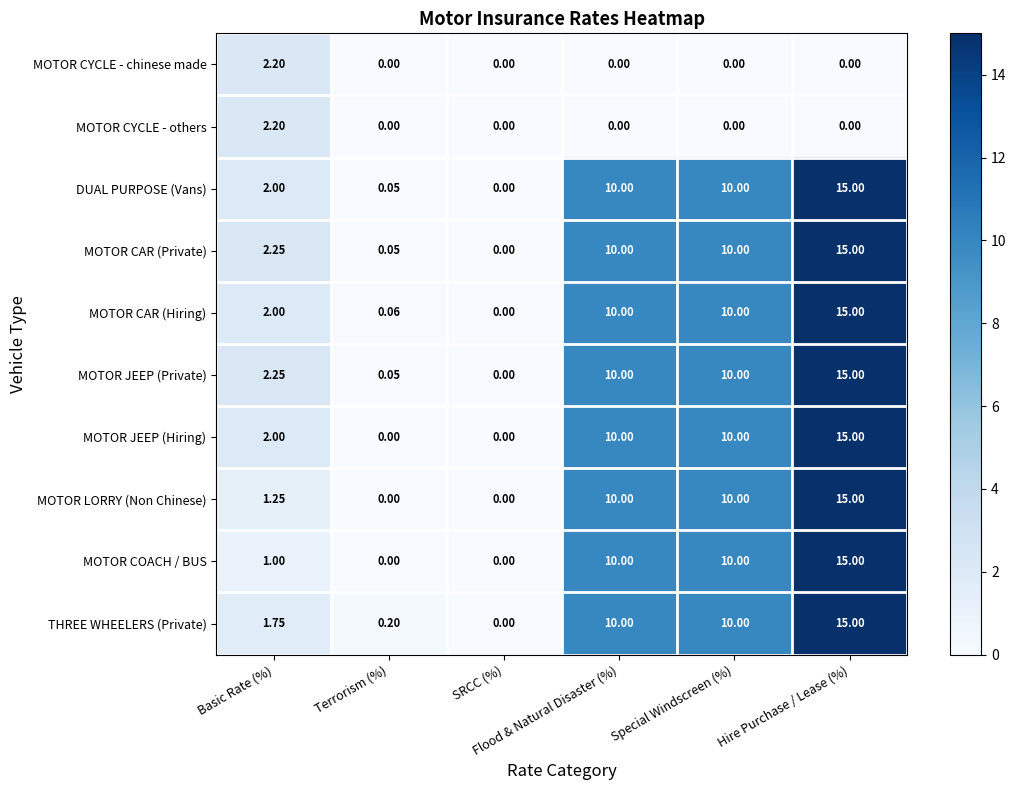

Reading left to right, transcribe all the data shown in this chart.

MOTOR CYCLE - chinese made: Basic Rate (%)=2.2	Terrorism (%)=0.0	SRCC (%)=0.0	Flood & Natural Disaster (%)=0.0	Special Windscreen (%)=0.0	Hire Purchase / Lease (%)=0.0
MOTOR CYCLE - others: Basic Rate (%)=2.2	Terrorism (%)=0.0	SRCC (%)=0.0	Flood & Natural Disaster (%)=0.0	Special Windscreen (%)=0.0	Hire Purchase / Lease (%)=0.0
DUAL PURPOSE (Vans): Basic Rate (%)=2.0	Terrorism (%)=0.1	SRCC (%)=0.0	Flood & Natural Disaster (%)=10.0	Special Windscreen (%)=10.0	Hire Purchase / Lease (%)=15.0
MOTOR CAR (Private): Basic Rate (%)=2.2	Terrorism (%)=0.1	SRCC (%)=0.0	Flood & Natural Disaster (%)=10.0	Special Windscreen (%)=10.0	Hire Purchase / Lease (%)=15.0
MOTOR CAR (Hiring): Basic Rate (%)=2.0	Terrorism (%)=0.1	SRCC (%)=0.0	Flood & Natural Disaster (%)=10.0	Special Windscreen (%)=10.0	Hire Purchase / Lease (%)=15.0
MOTOR JEEP (Private): Basic Rate (%)=2.2	Terrorism (%)=0.1	SRCC (%)=0.0	Flood & Natural Disaster (%)=10.0	Special Windscreen (%)=10.0	Hire Purchase / Lease (%)=15.0
MOTOR JEEP (Hiring): Basic Rate (%)=2.0	Terrorism (%)=0.0	SRCC (%)=0.0	Flood & Natural Disaster (%)=10.0	Special Windscreen (%)=10.0	Hire Purchase / Lease (%)=15.0
MOTOR LORRY (Non Chinese): Basic Rate (%)=1.2	Terrorism (%)=0.0	SRCC (%)=0.0	Flood & Natural Disaster (%)=10.0	Special Windscreen (%)=10.0	Hire Purchase / Lease (%)=15.0
MOTOR COACH / BUS: Basic Rate (%)=1.0	Terrorism (%)=0.0	SRCC (%)=0.0	Flood & Natural Disaster (%)=10.0	Special Windscreen (%)=10.0	Hire Purchase / Lease (%)=15.0
THREE WHEELERS (Private): Basic Rate (%)=1.8	Terrorism (%)=0.2	SRCC (%)=0.0	Flood & Natural Disaster (%)=10.0	Special Windscreen (%)=10.0	Hire Purchase / Lease (%)=15.0